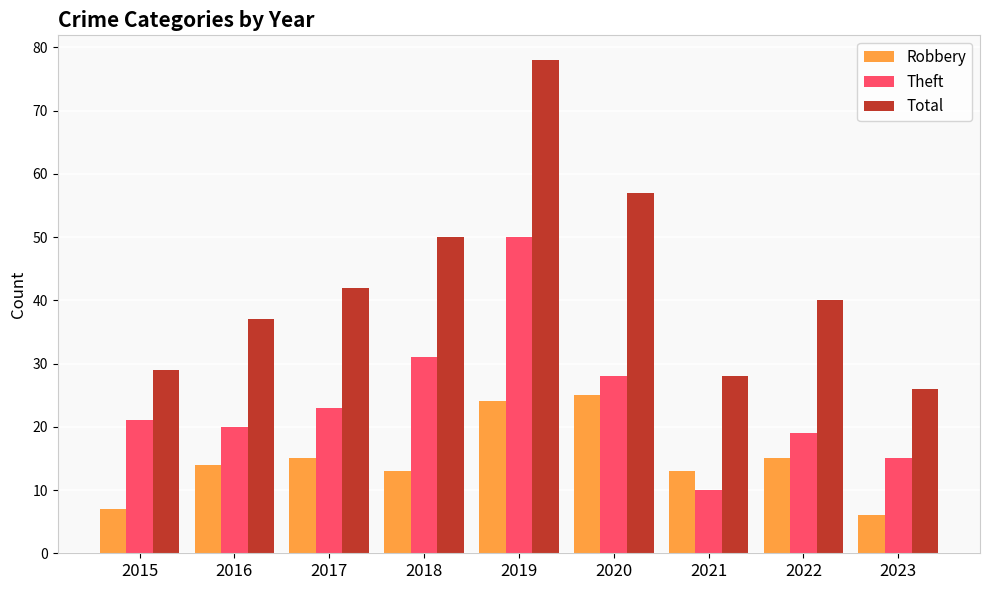

Which series changed the most between 2016 and 2018?

Total